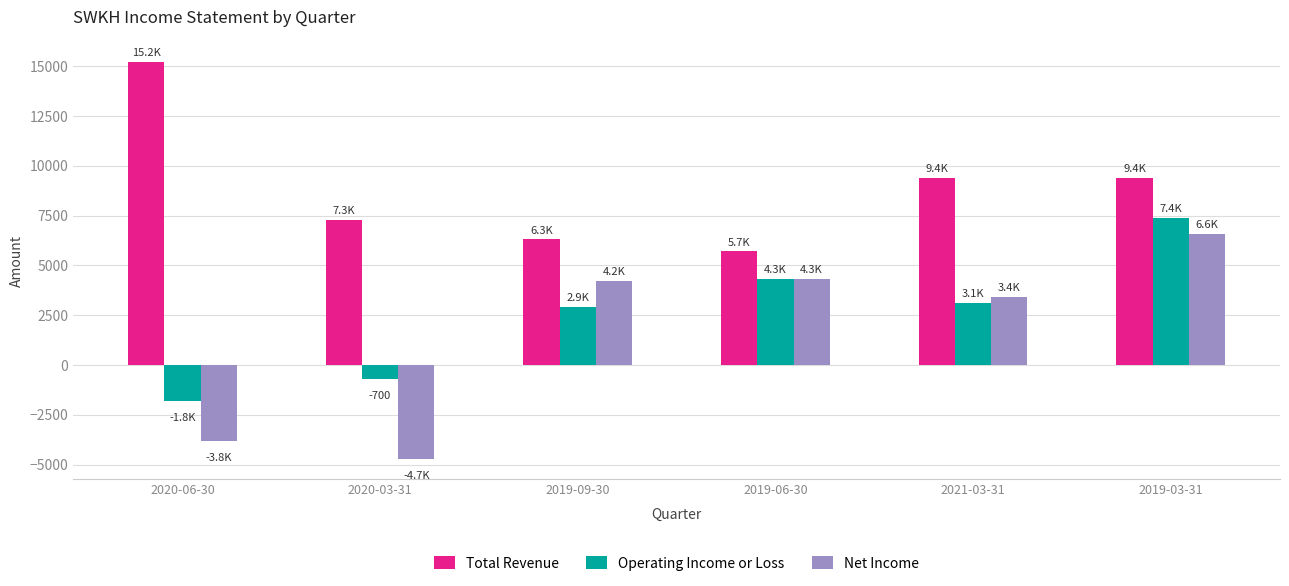

What is the smallest value displayed?

-4700